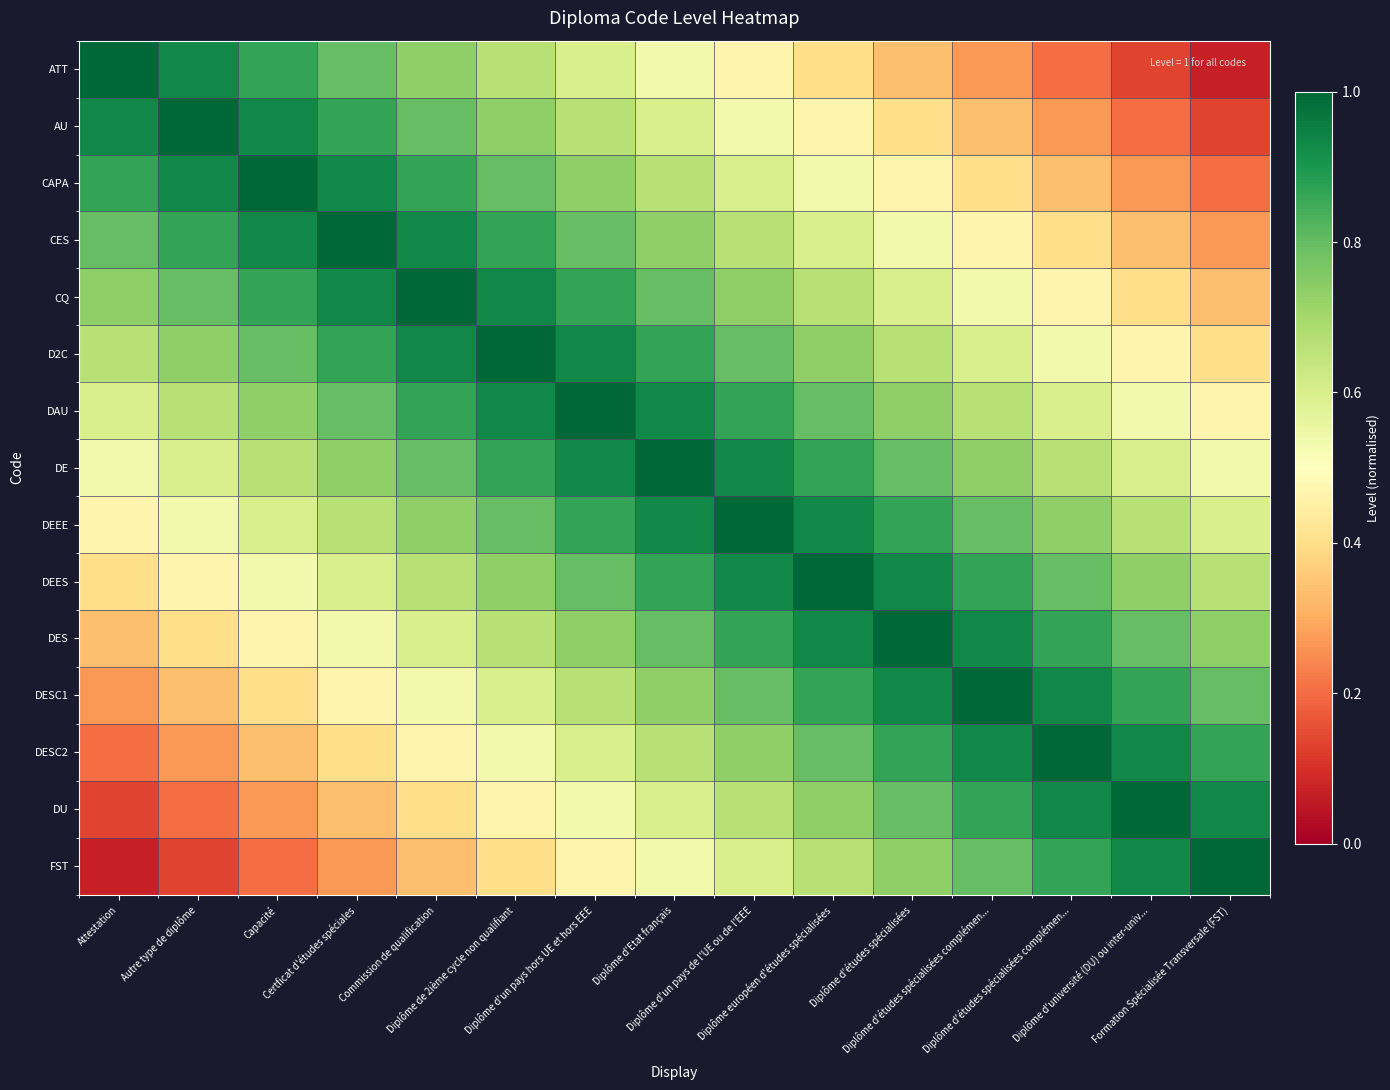

Which series has the largest range (max minus min)?

ATT